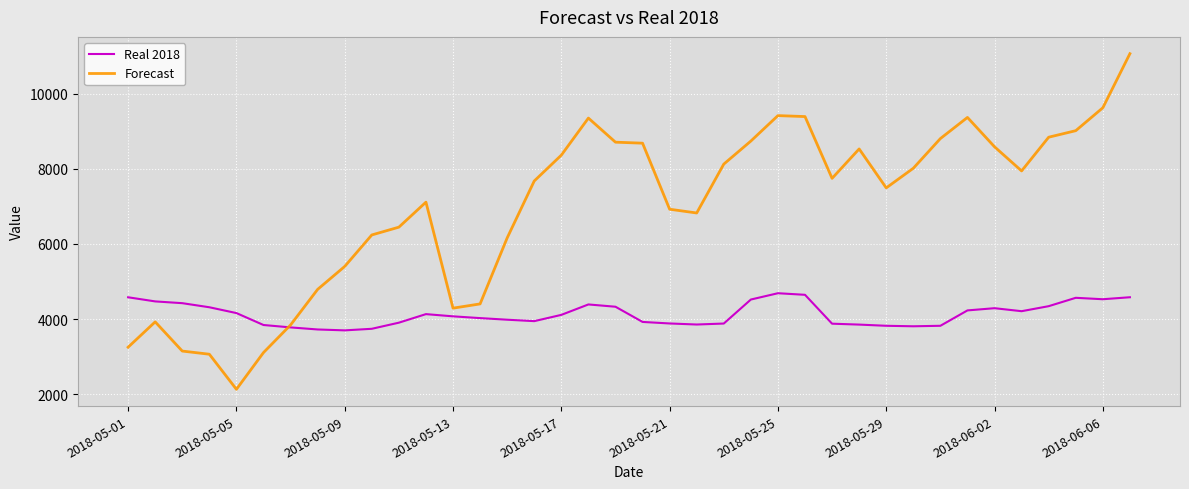

Rank the series by their maximum value, from highest to lowest.

Forecast, Real 2018